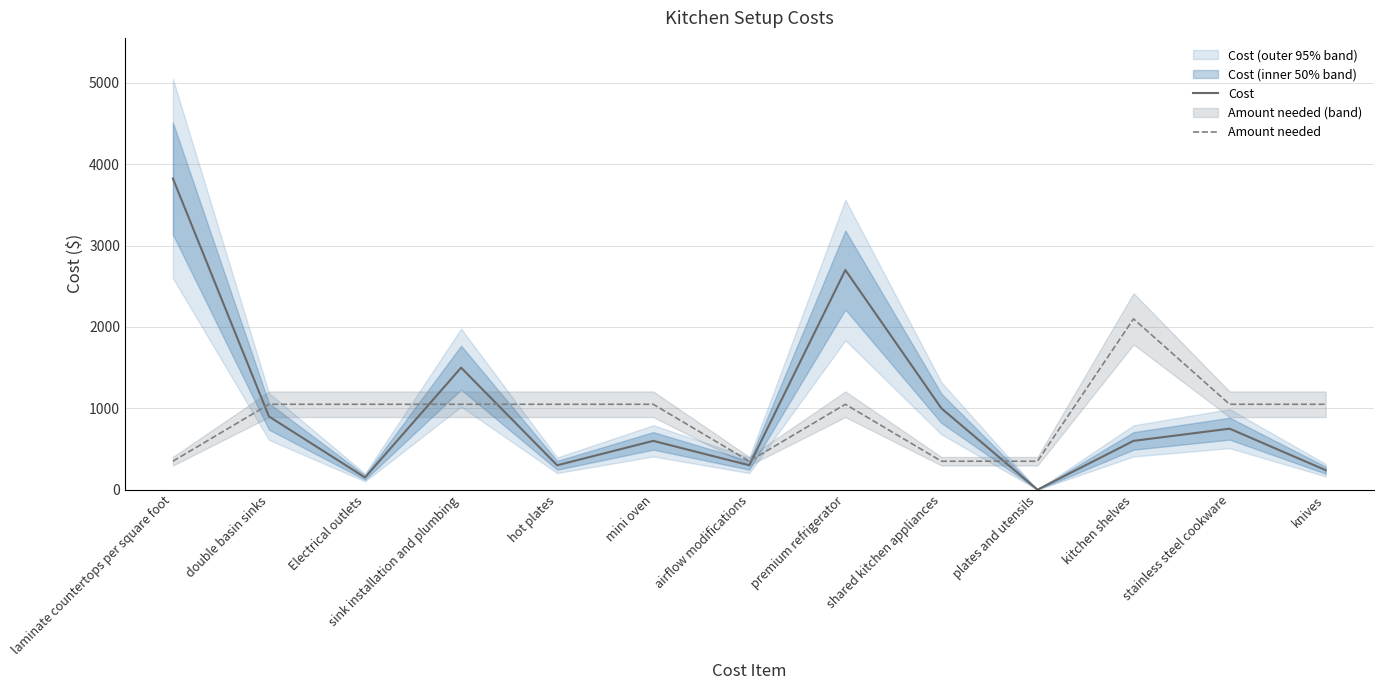

Rank the series by their average value, from lowest to highest.

Amount needed, Cost